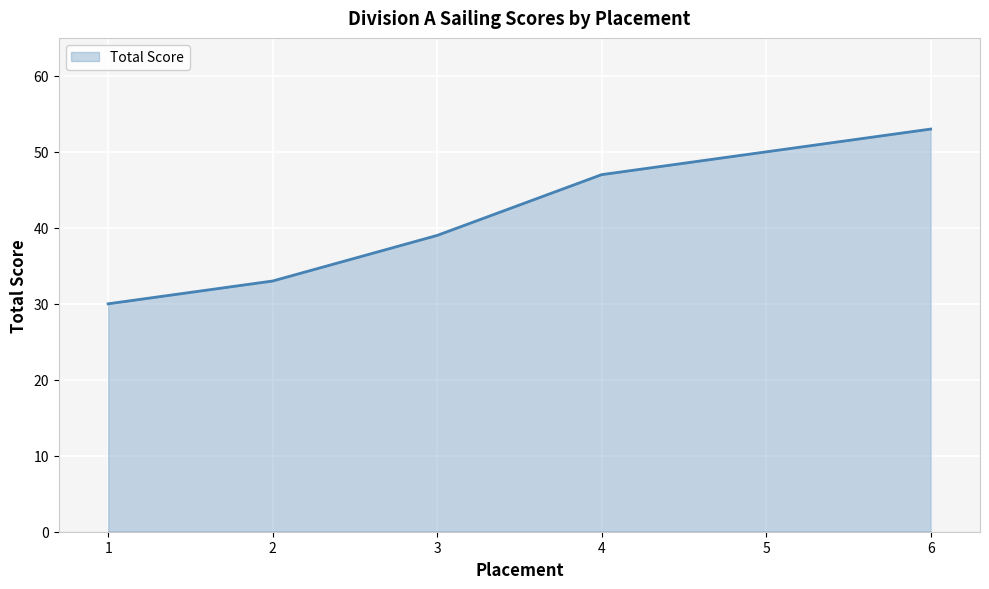

What is the difference between the second highest and minimum values?

20